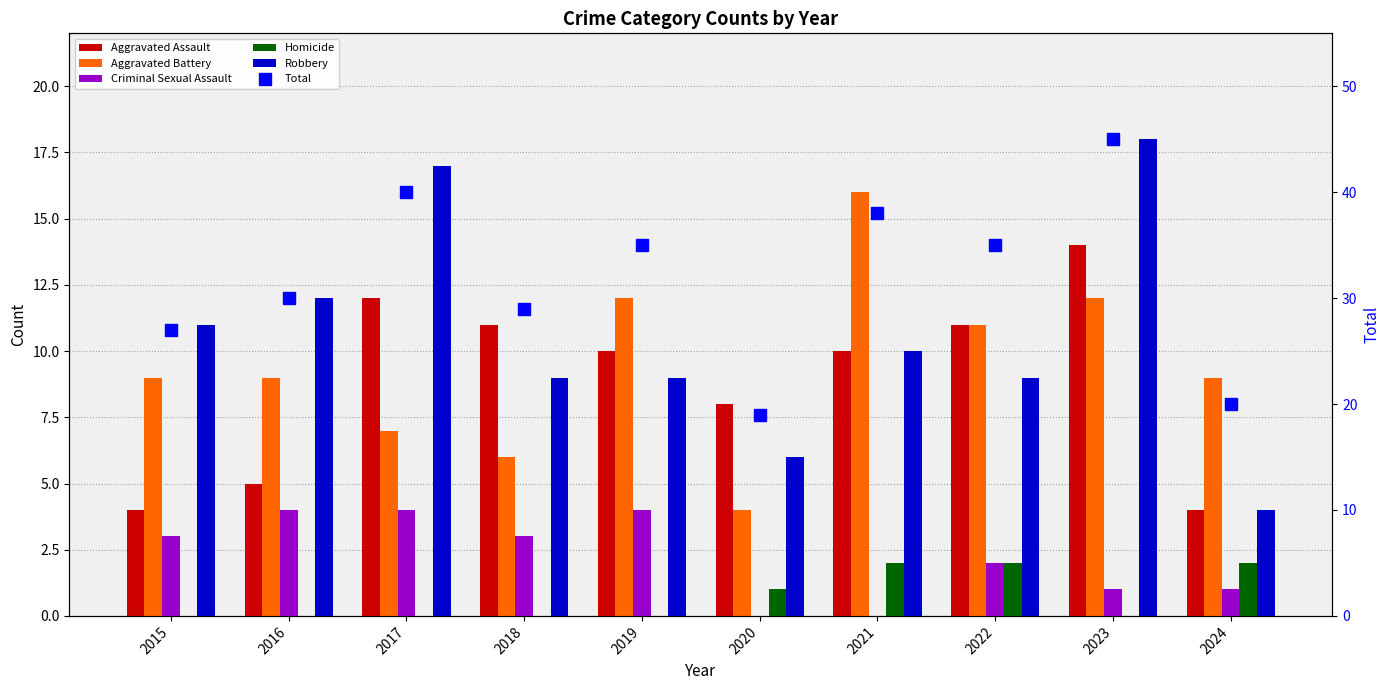

How many data points does each series have?

10